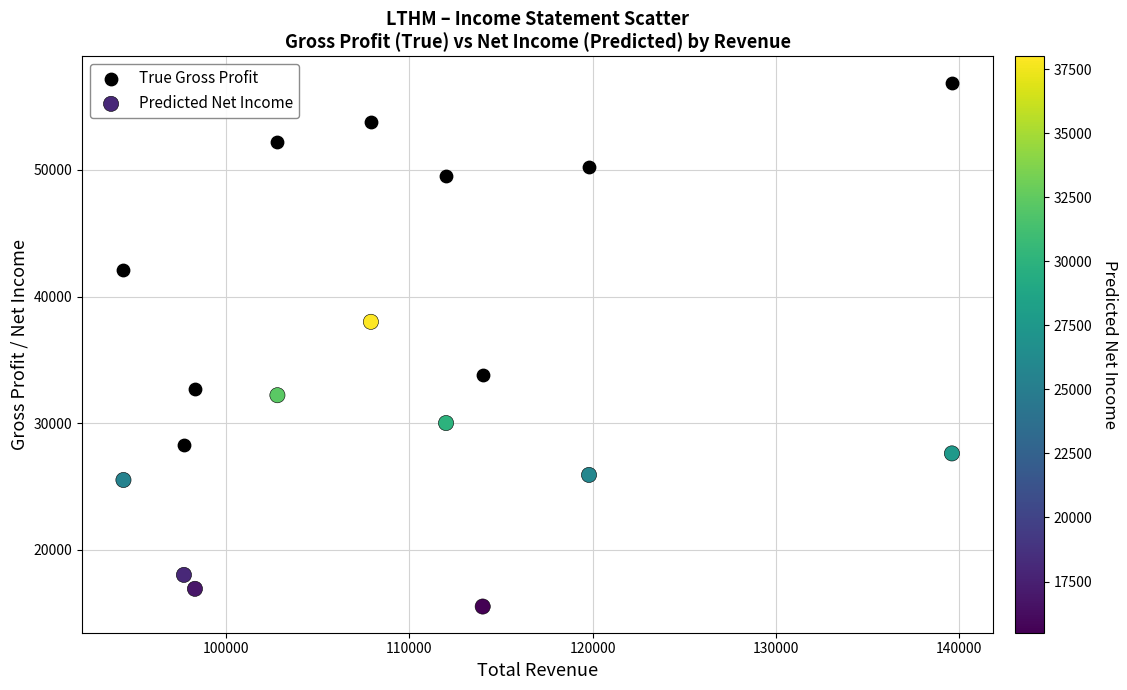

What is the X range (max minus min) for the scatter plot?

45200